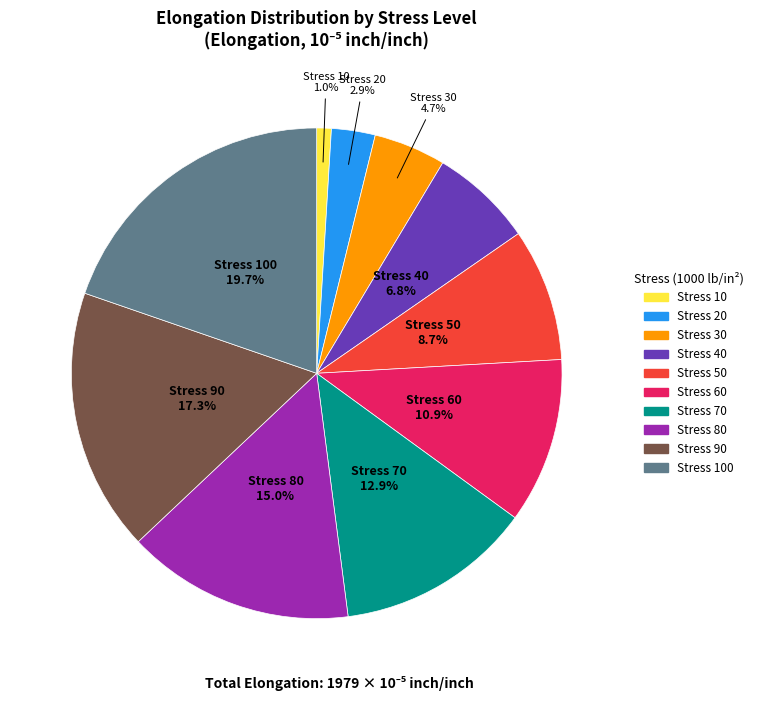

Does any single category account for the majority?

No